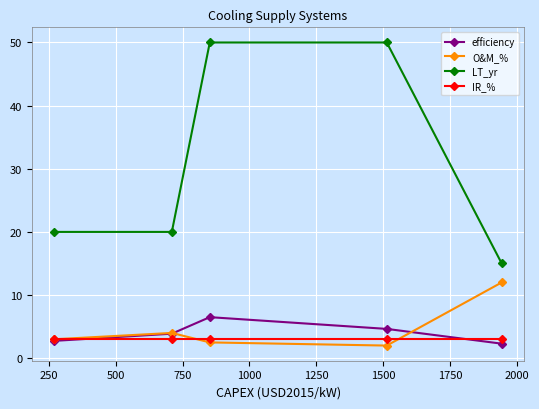

What is the highest value of the LT_yr series?

50.0